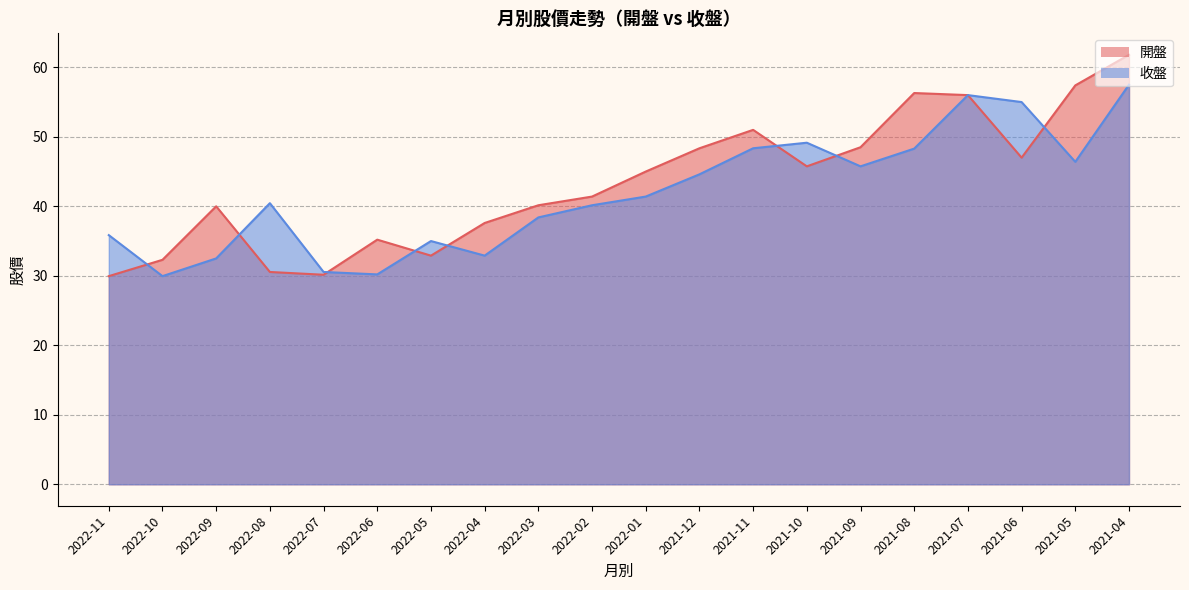

The value of 開盤 at 2021-04 is 61.8. True or false?

True